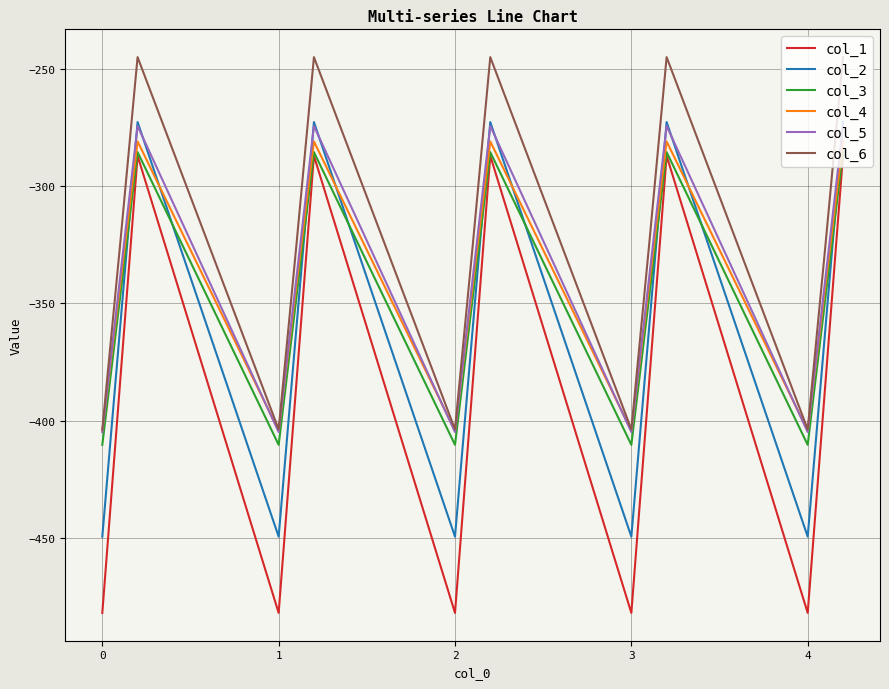

What is the minimum value for col_6?

-403.8